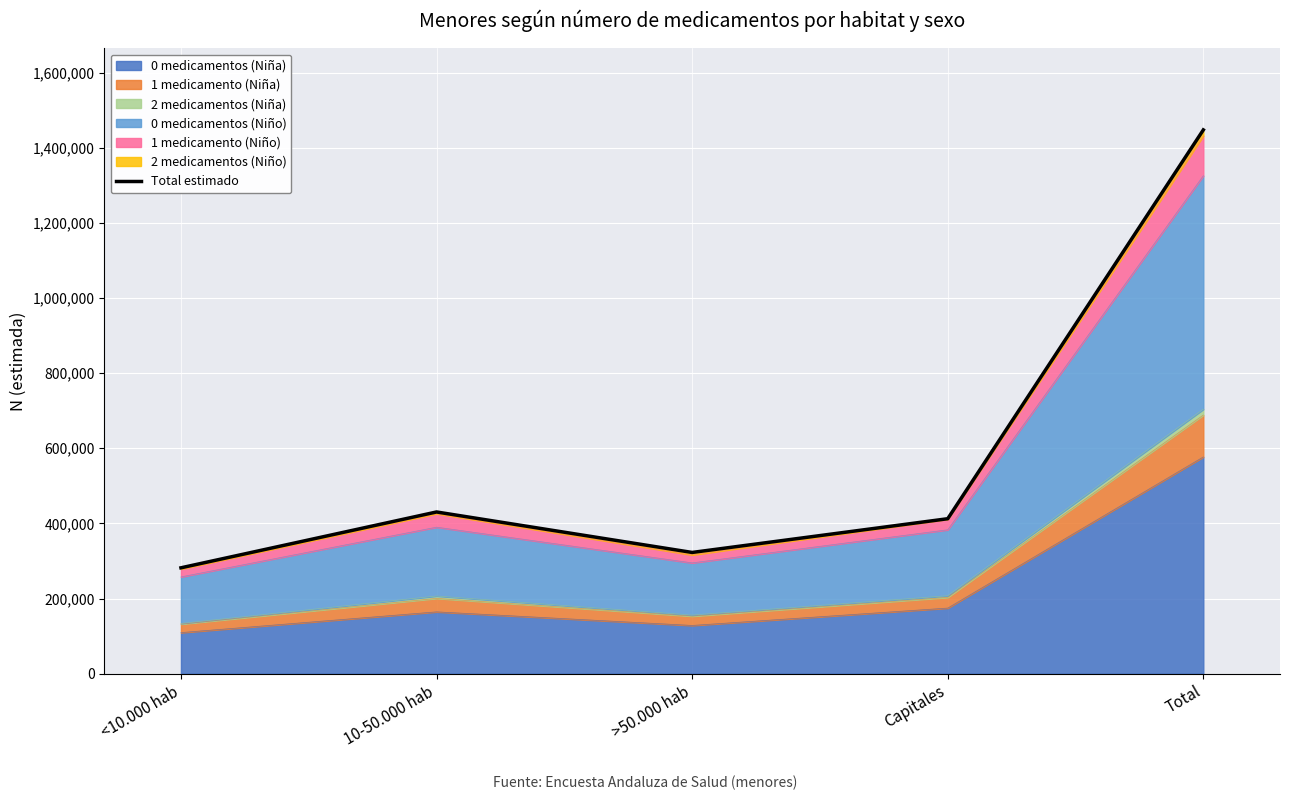

What is the label of the 5th point from the left?

Total